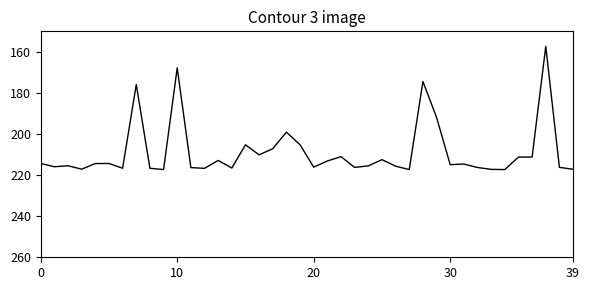

What is the greatest value displayed?

217.3